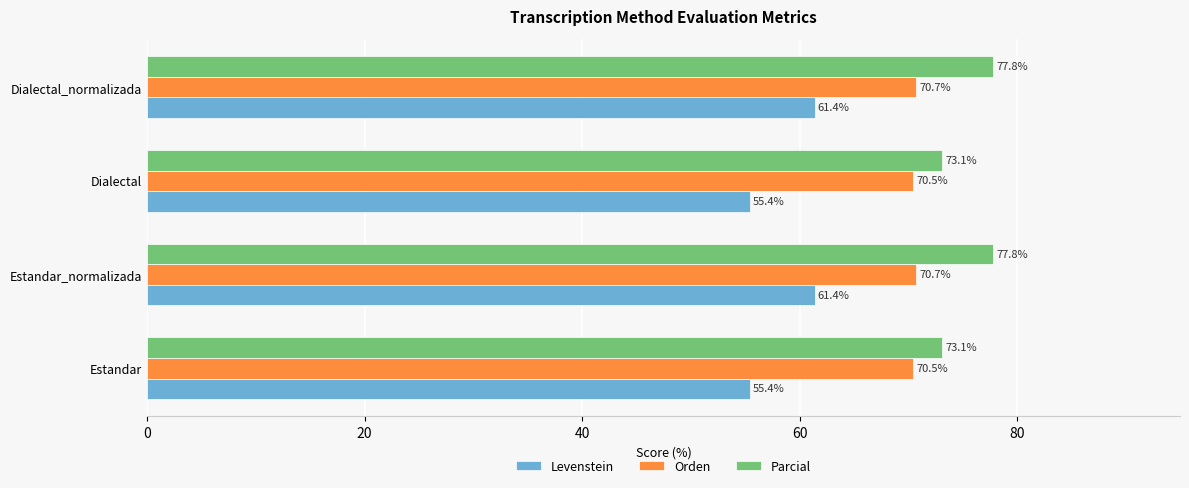

Which series has the largest range (max minus min)?

Levenstein